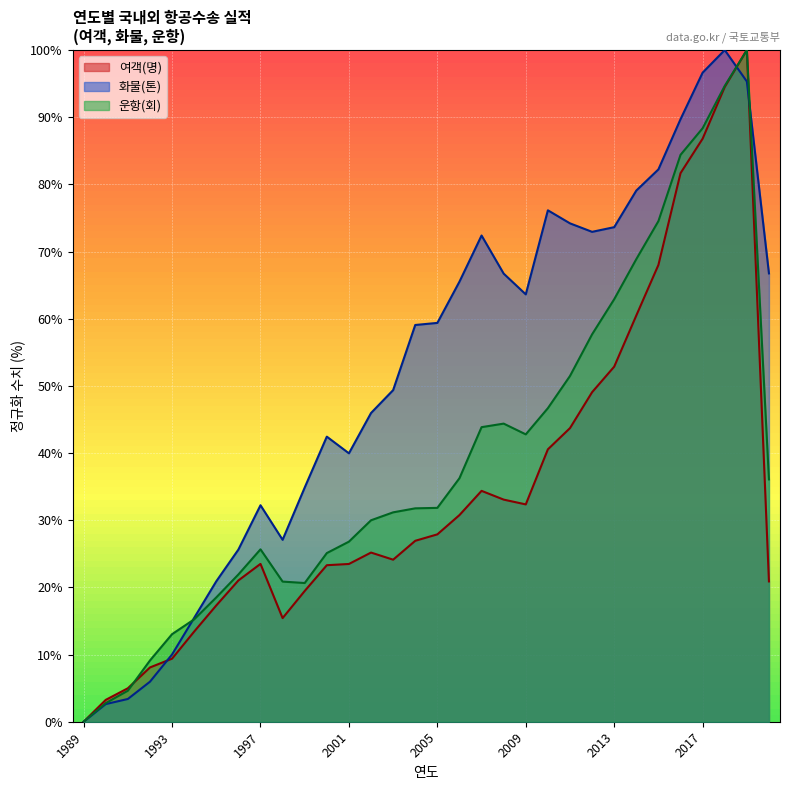

At how many categories does at least one series exceed 3?

31